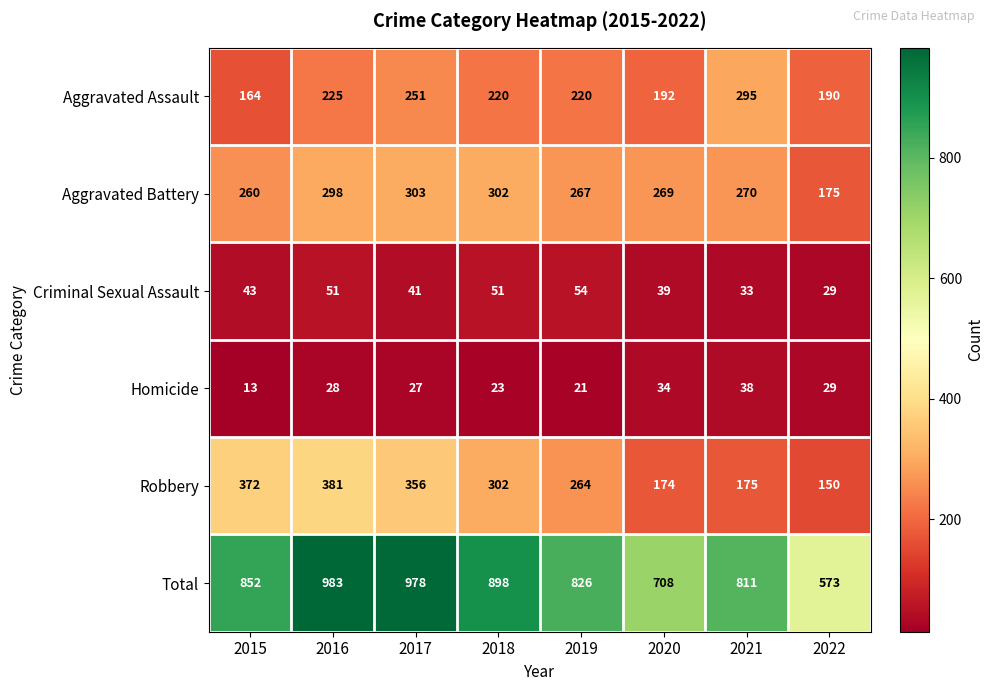

Which series has the largest range (max minus min)?

Total